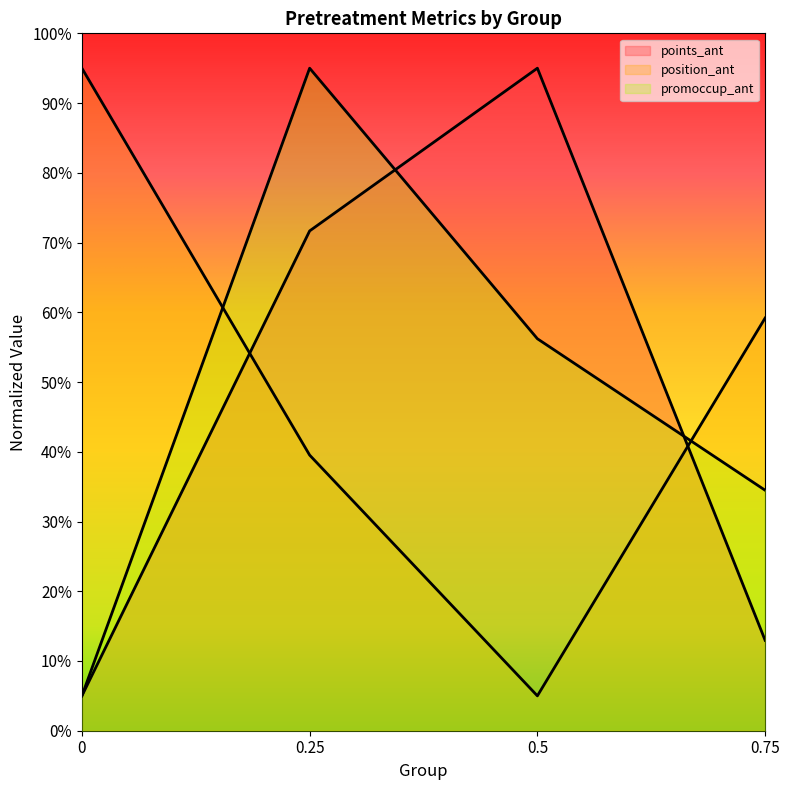

Is it true that promoccup_ant equals 22.1 at 0.5?

False